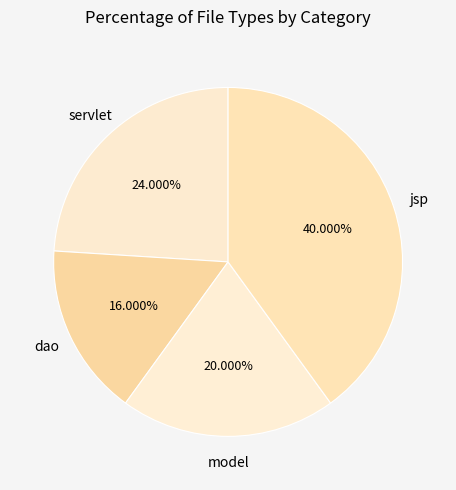

Does dao represent more than half of the total?

No